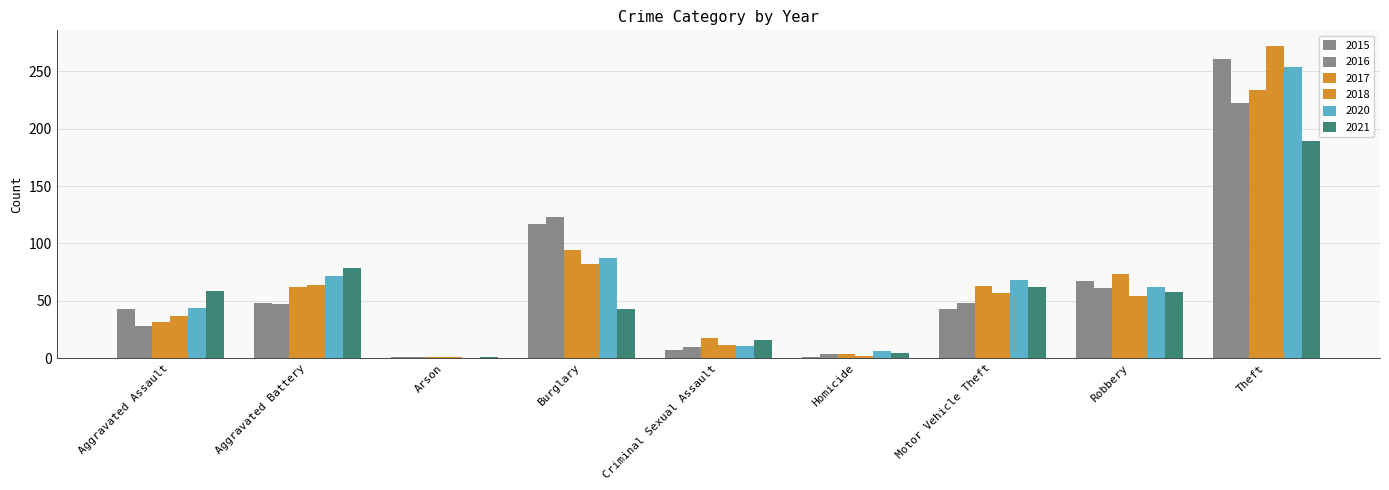

What is the difference between the highest and lowest values at Aggravated Assault?

31